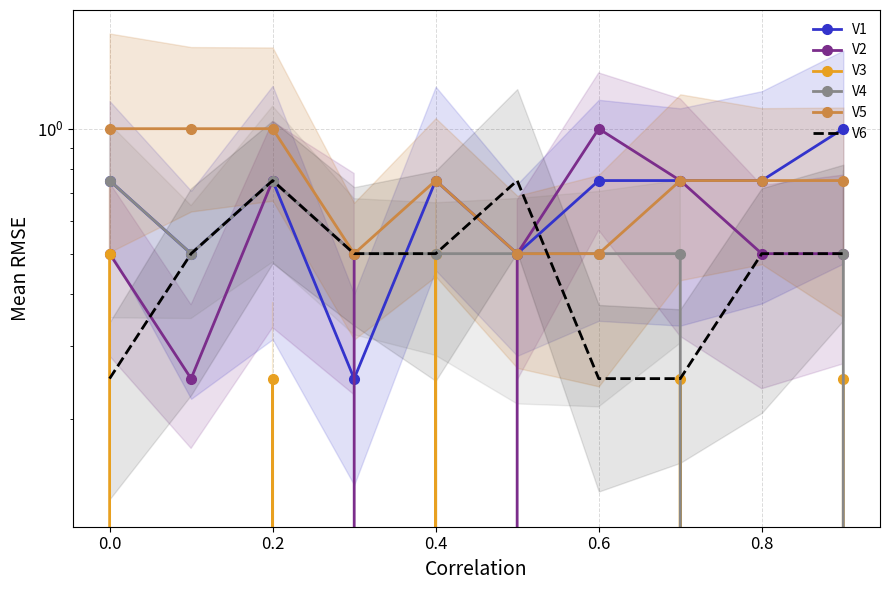

How many categories are shown in the chart?

10